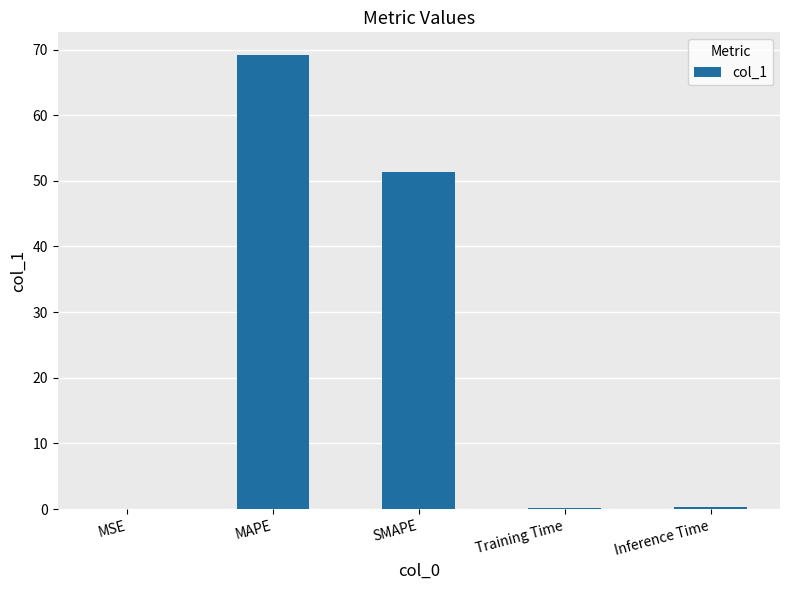

What is the change in value from MAPE to Training Time?

-68.9